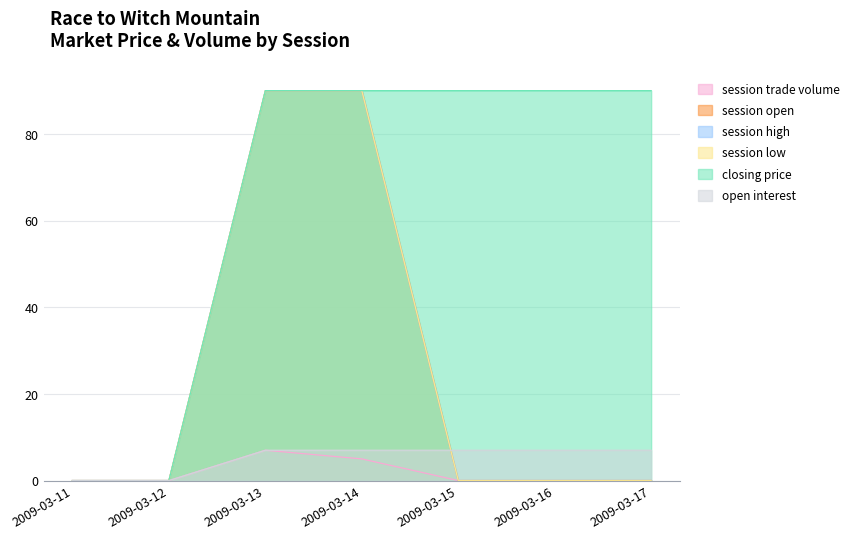

Count the number of data series in this chart.

6